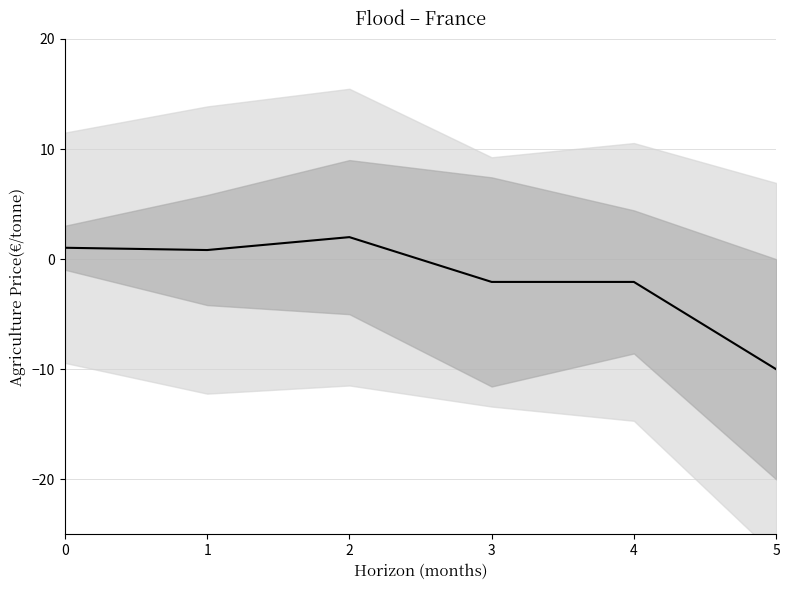

The value at 1 is 0.8. True or false?

True